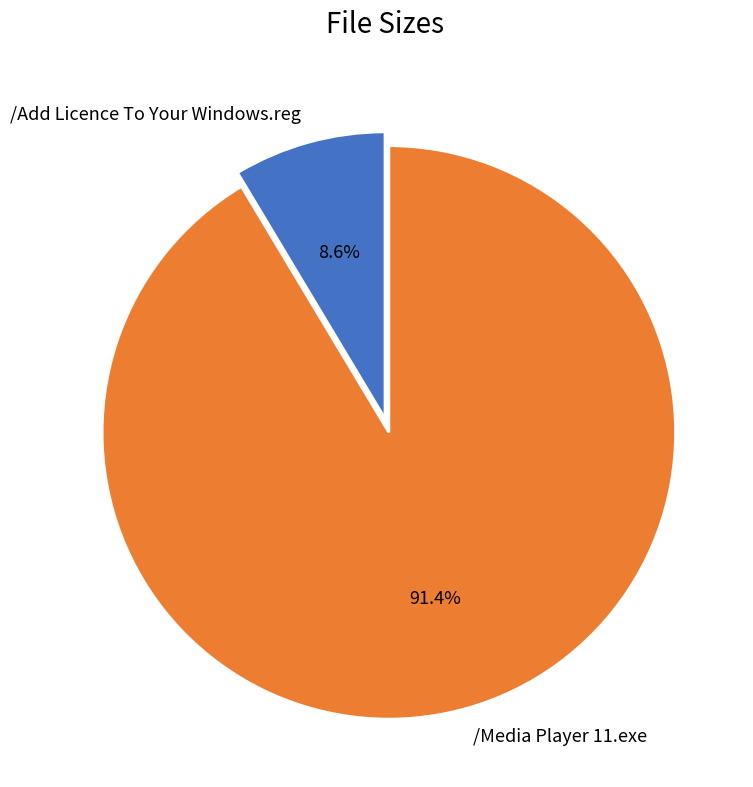

How many segments does this pie chart have?

2